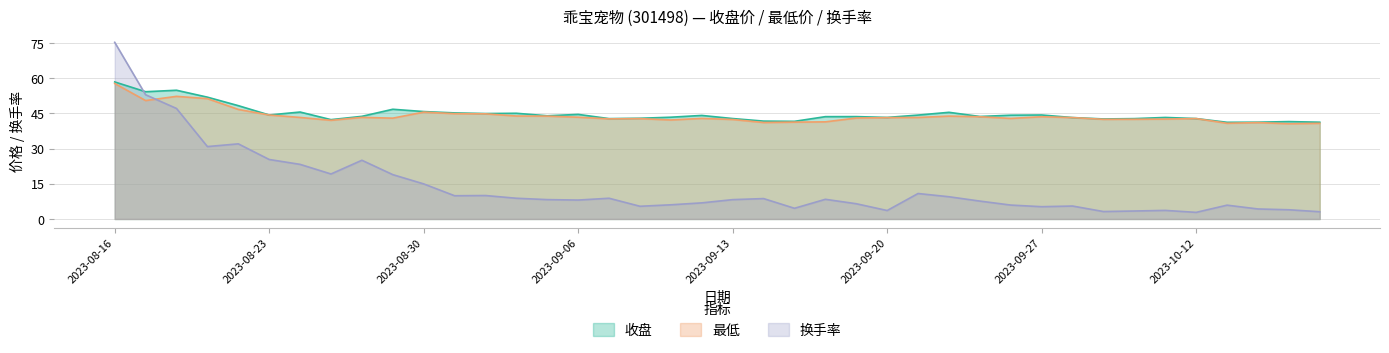

At which category is the sum across all series the highest?

2023-08-16